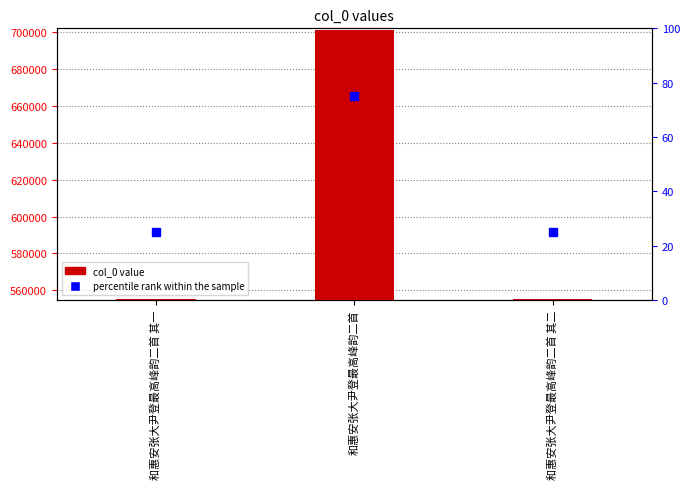

What is the minimum value shown in the chart?

555399